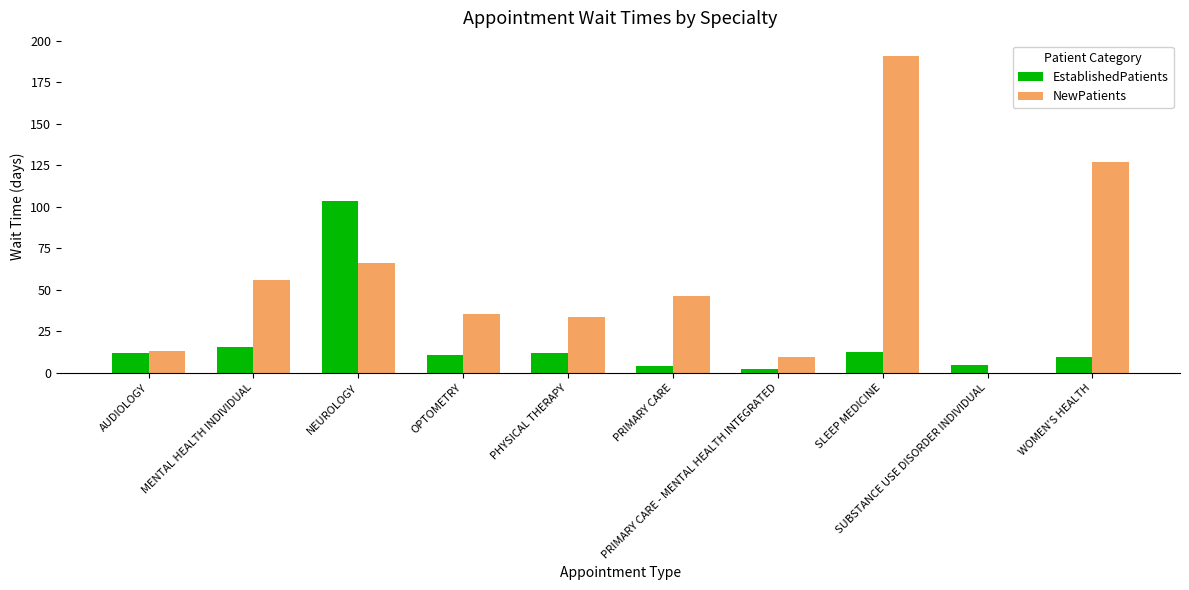

Which series has the largest total across all categories?

NewPatients